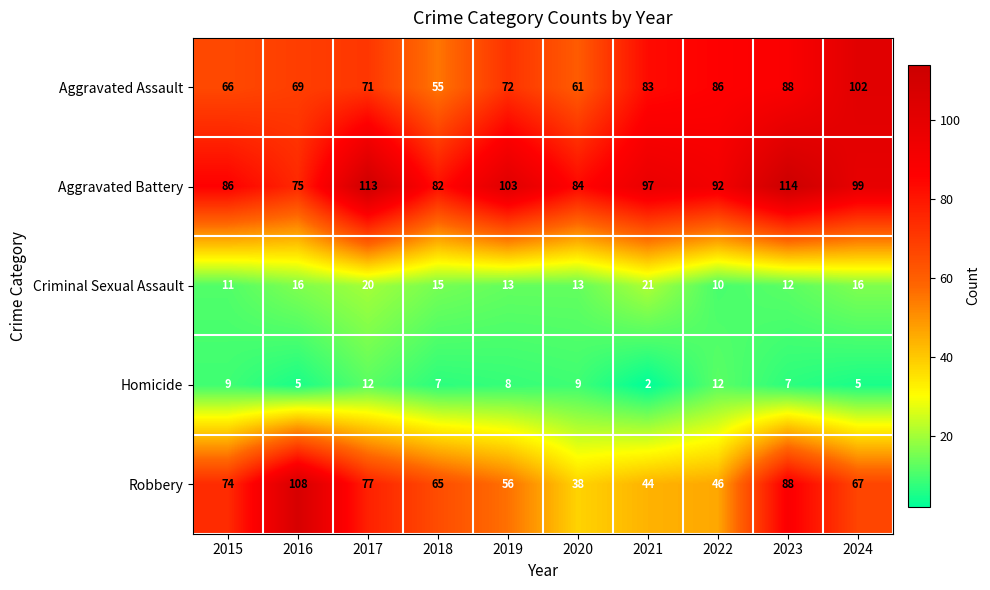

The value of Homicide at 2021 is 2. True or false?

True